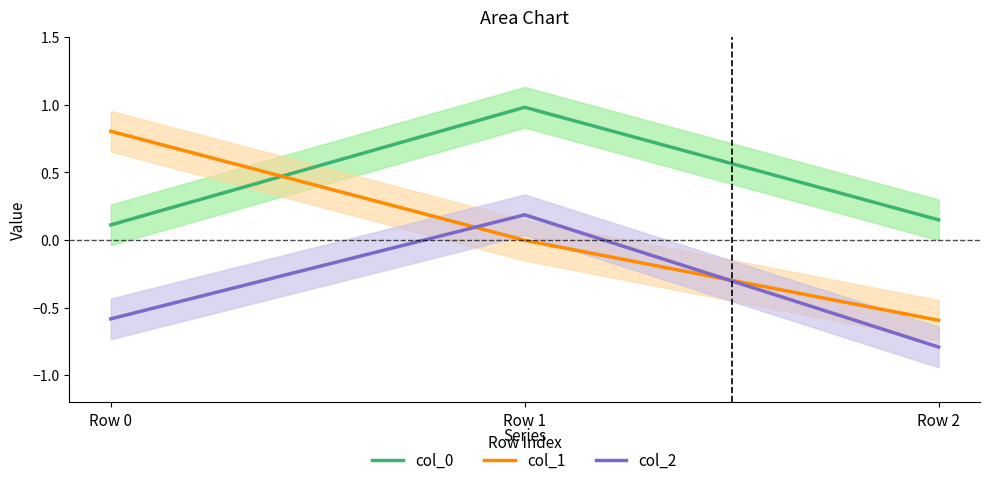

The value of col_2 at Row 2 is -0.4. True or false?

False